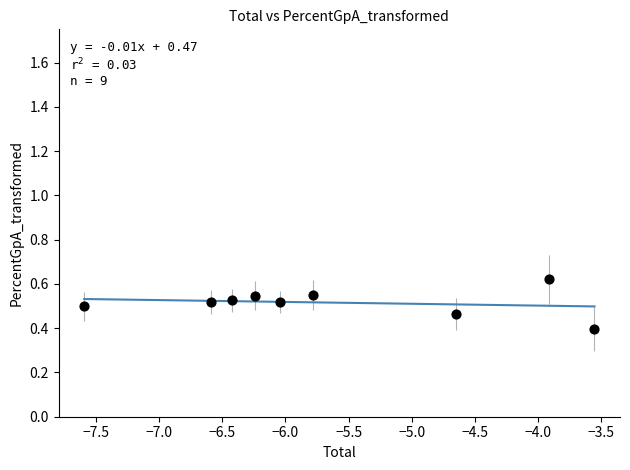

What is the range of X values (max minus min)?

4.0